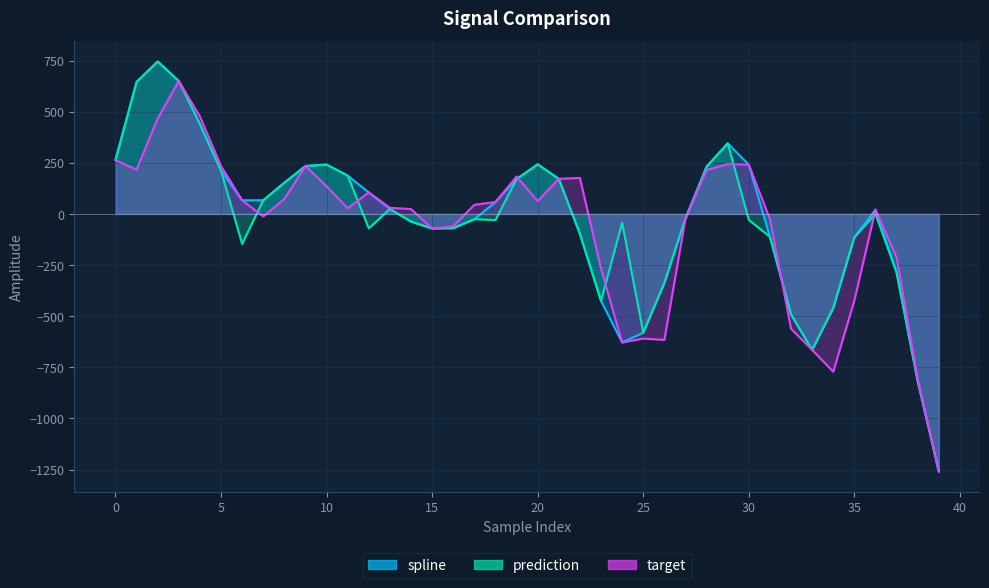

The target series shows 71.8 at 17. True or false?

False